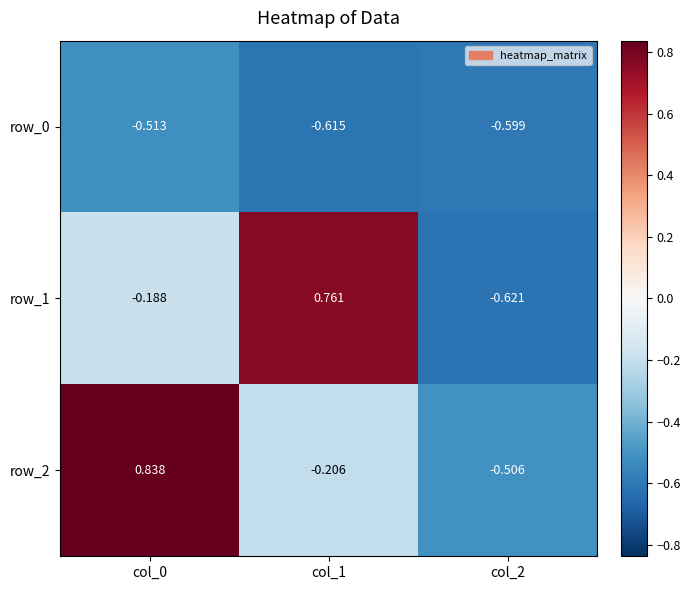

The value of row_0 at col_0 is -0.7. True or false?

False